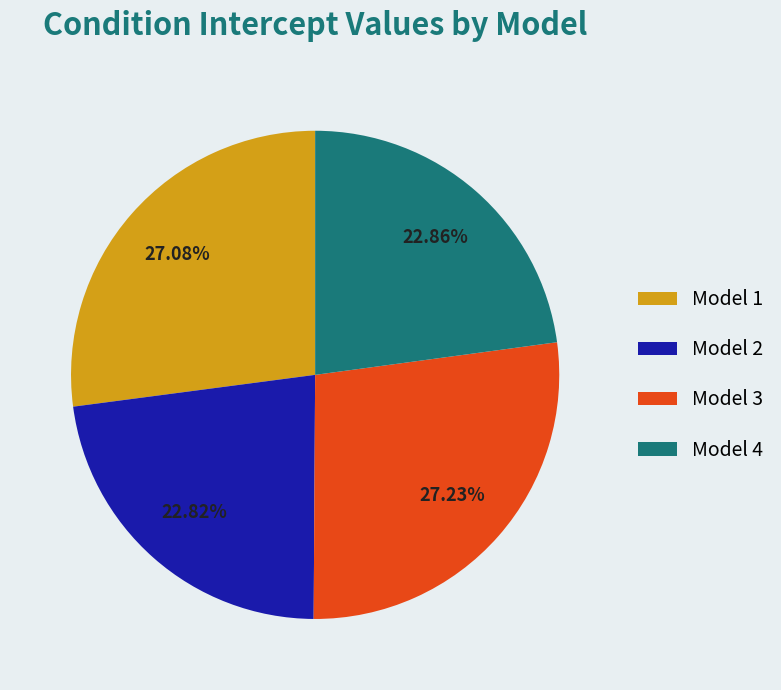

Does any single category account for the majority?

No